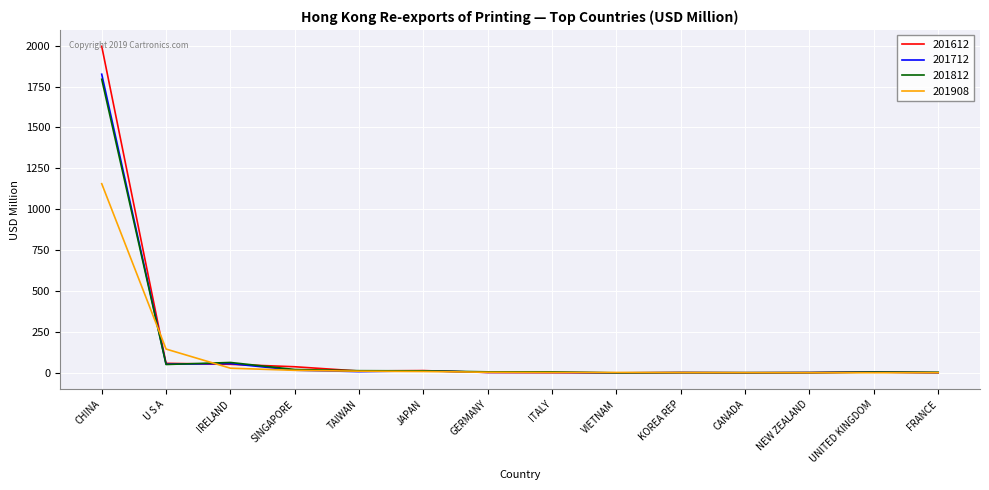

What is the sum of all 201612 values?

2191.2